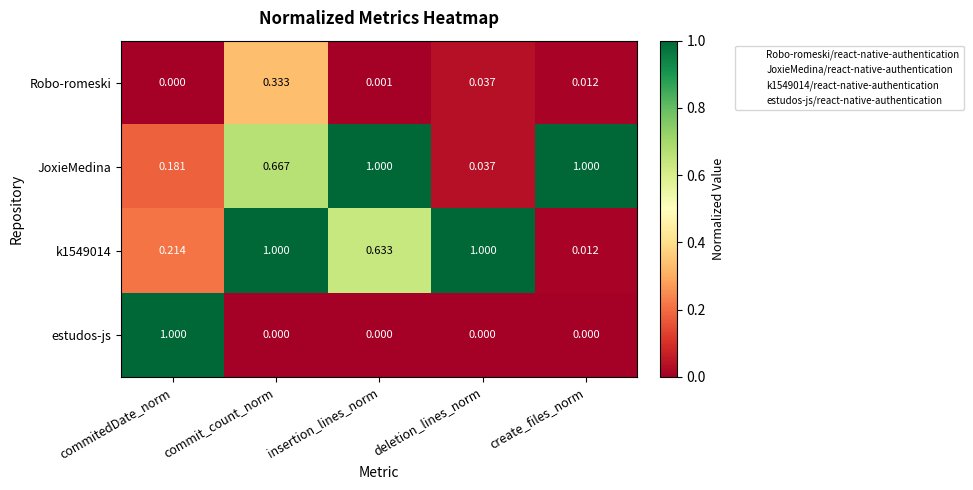

At which category is the sum across all series the highest?

commit_count_norm